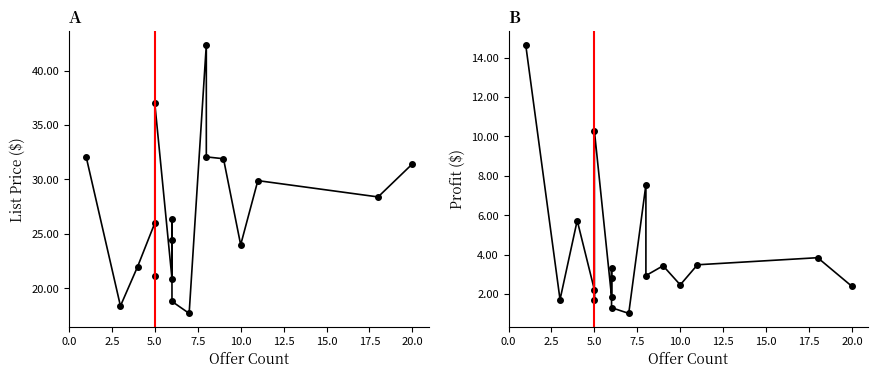

In List, how many points are lower than both neighbors (excluding endpoints)?

6